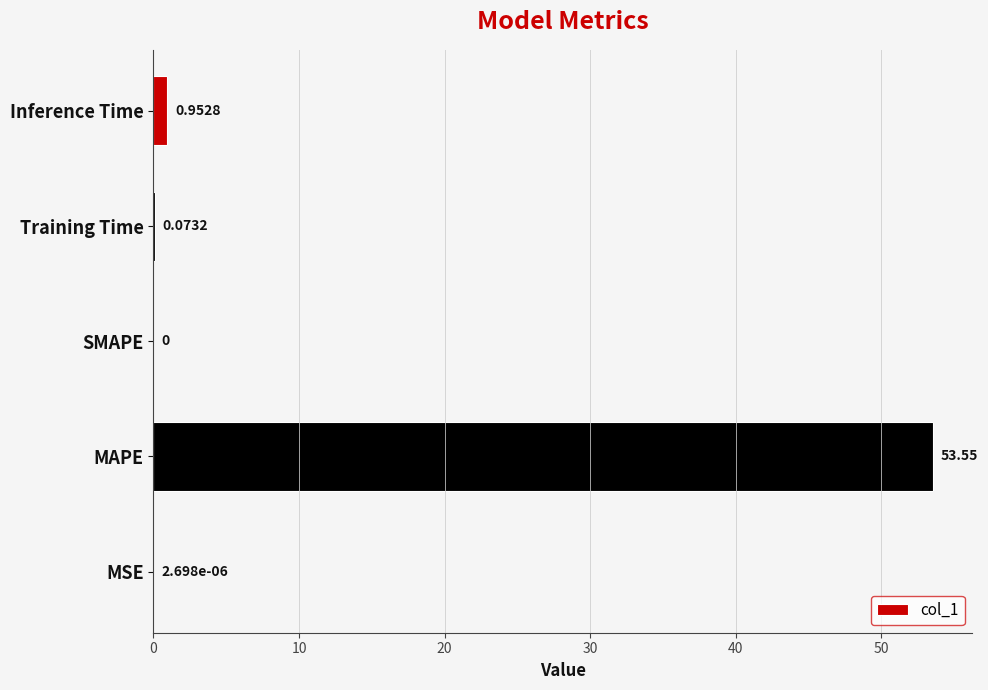

Does the chart contain stacked bars?

No